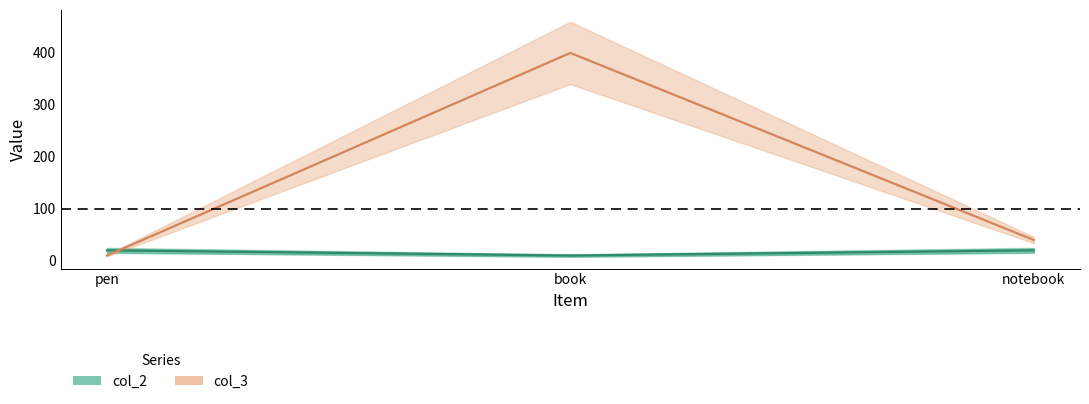

At which label does col_3 first exceed 40?

book